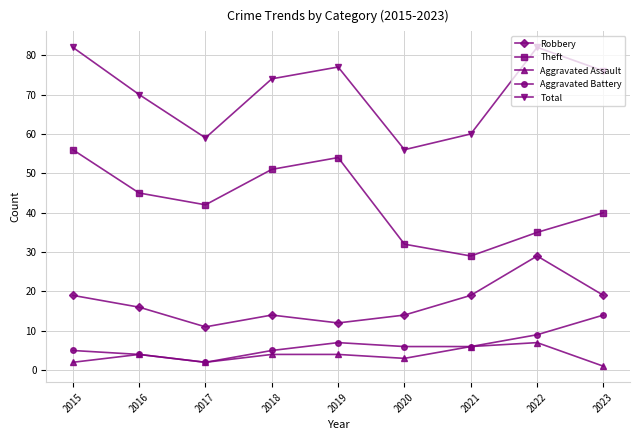

What is the spread (max minus min) of values at 2021?

54